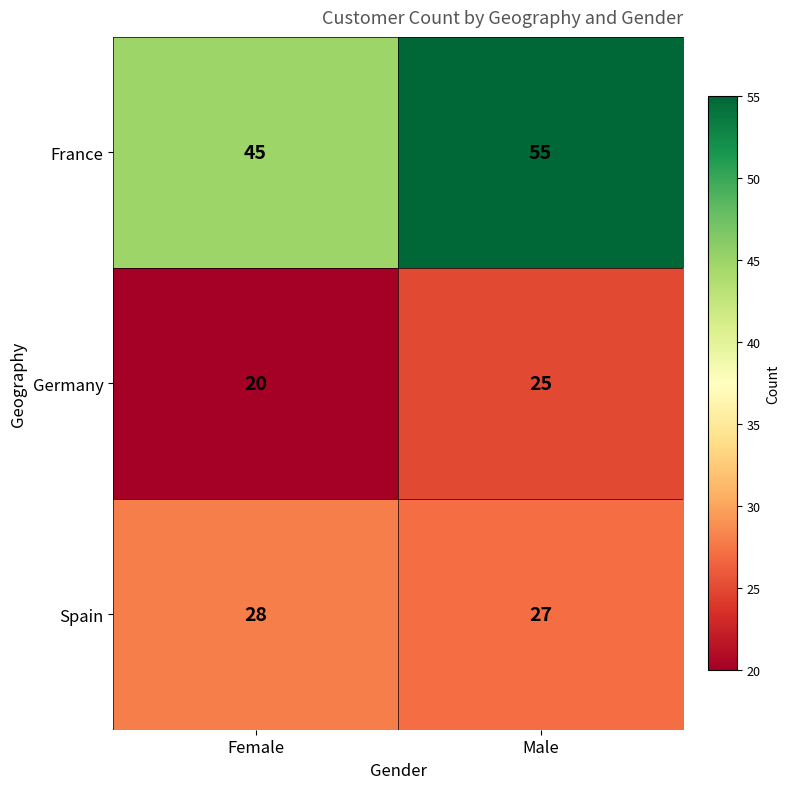

Is it true that Germany equals 32 at Female?

False